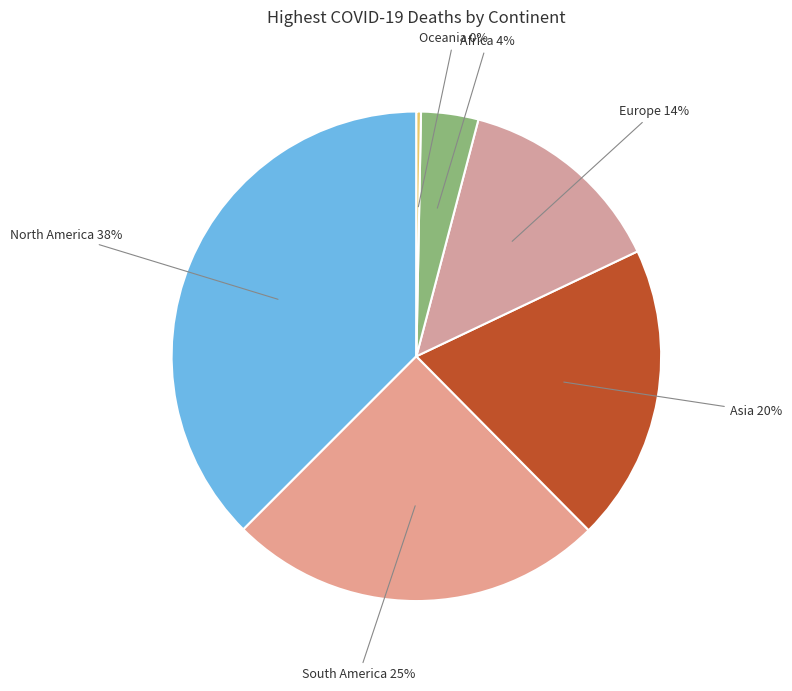

Combined, do Asia and Oceania account for over 50%?

No